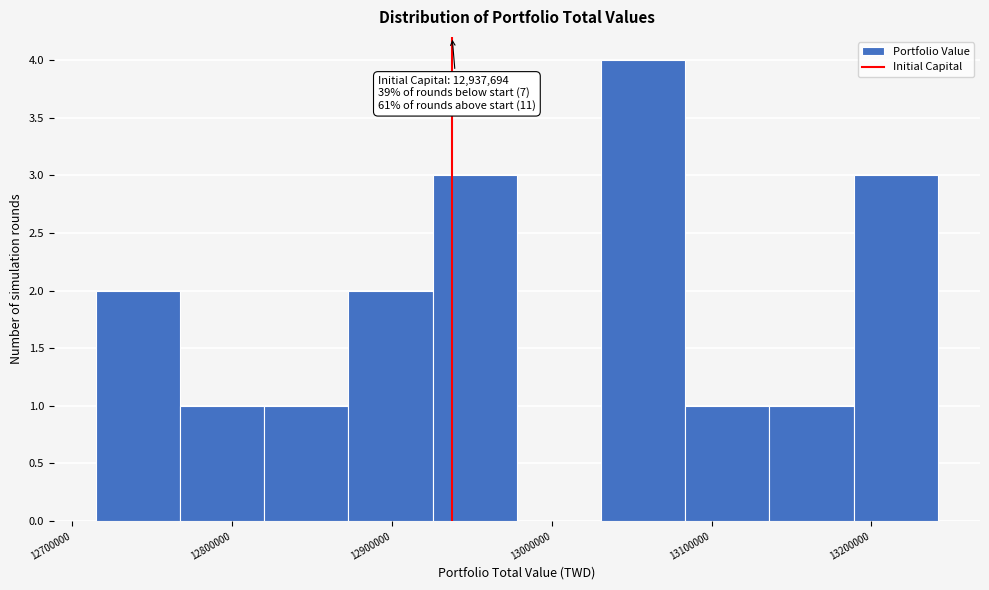

Which range on the x-axis has the tallest bar?

13030000 to 13080000